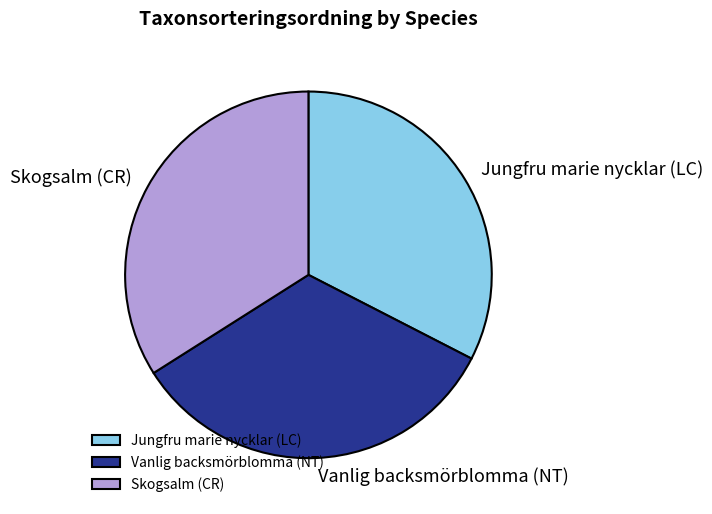

Which slice is the largest?

Skogsalm (CR)